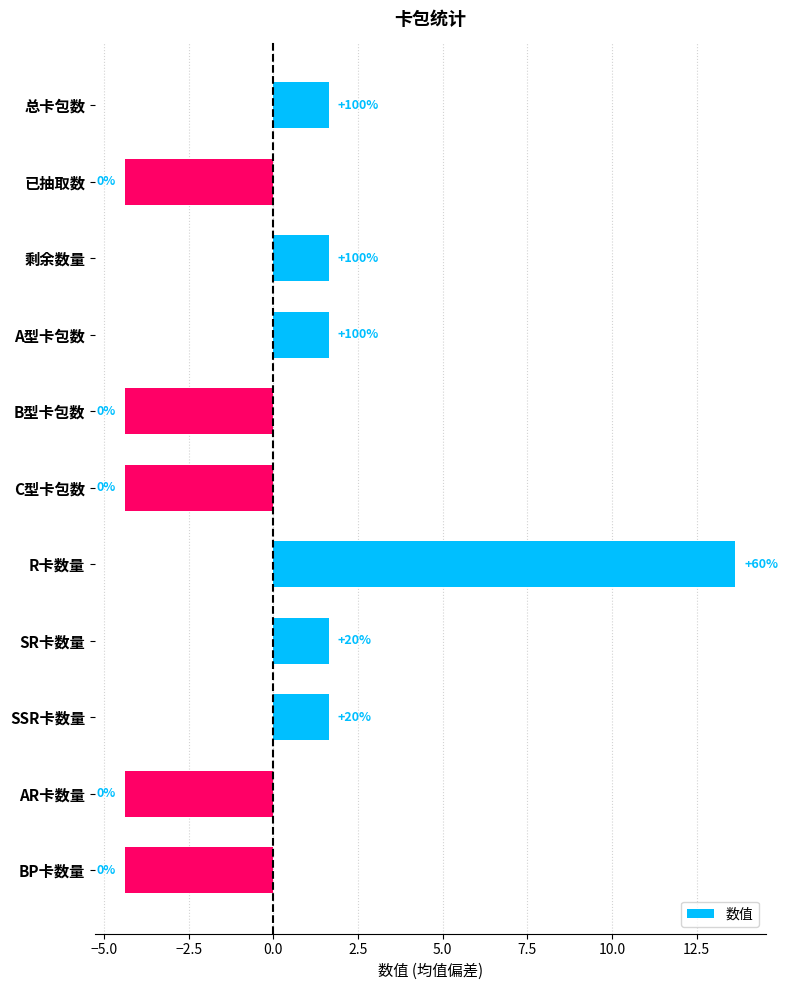

What is the smallest value displayed?

-4.4